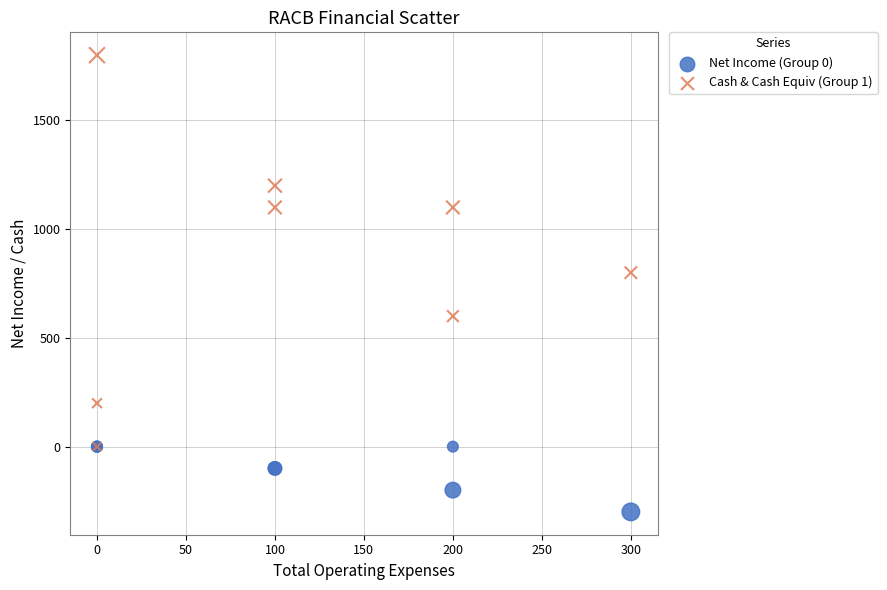

Across all series, what Y value is closest to 750?

800